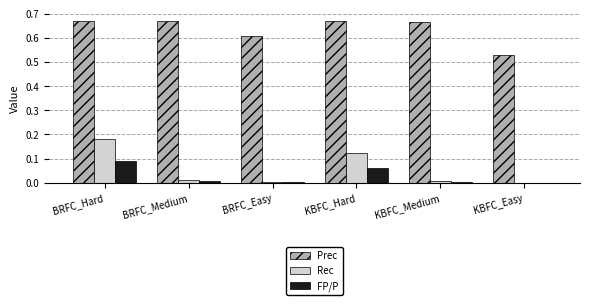

The FP/P series shows 0.0 at BRFC_Medium. True or false?

True